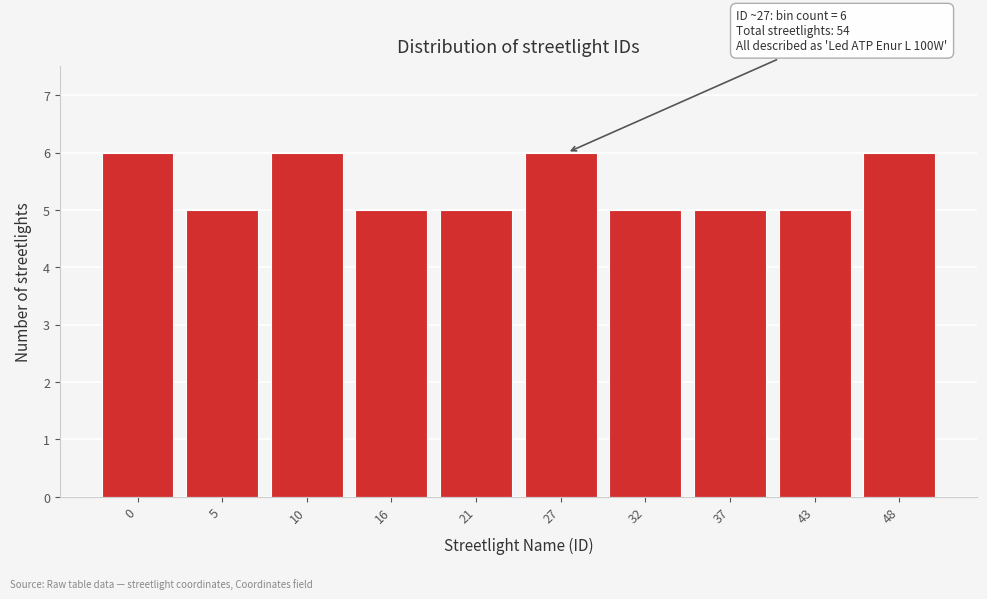

Reading left to right, extract all data points from this chart.

6	5	6	5	5	6	5	5	5	6